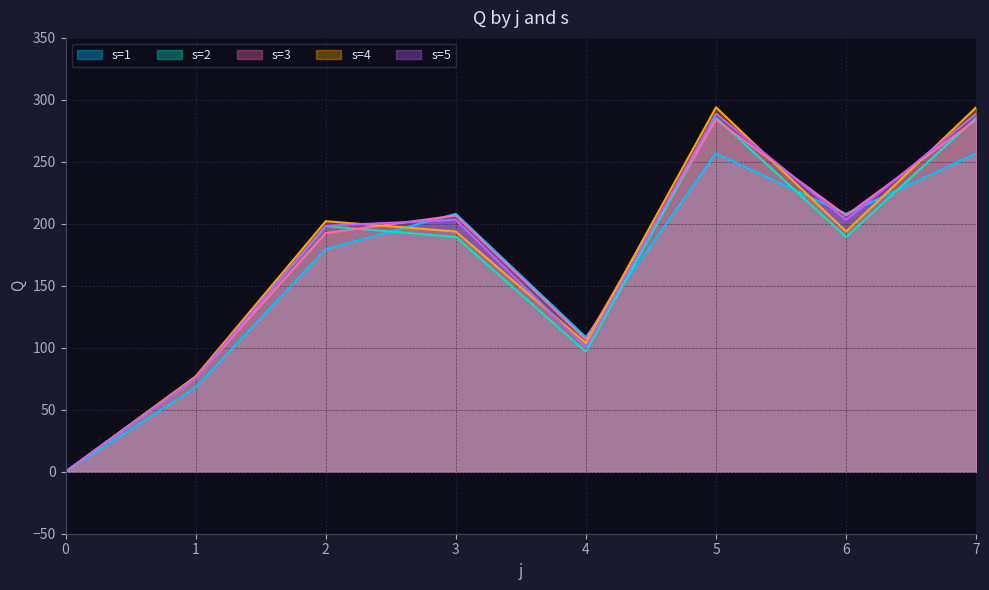

How many times do s=3 and s=5 cross each other?

4